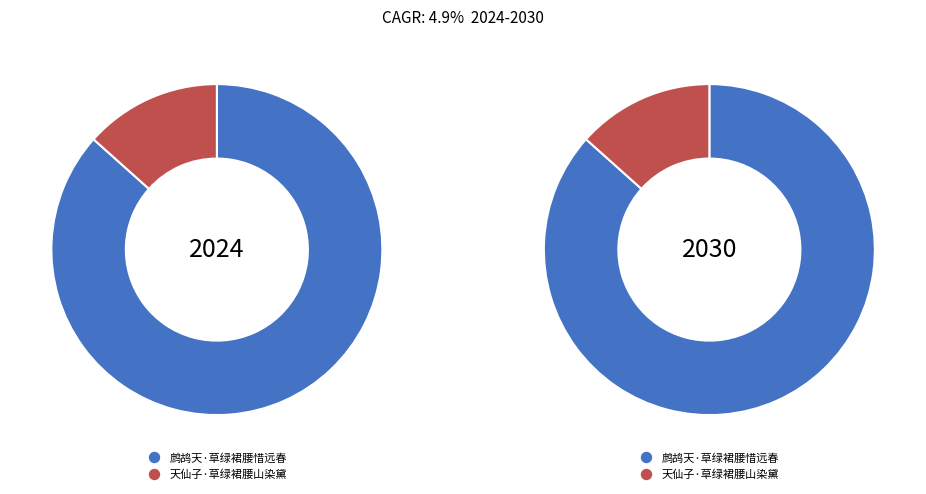

Which has a higher value, 天仙子·草绿裙腰山染黛 or 鹧鸪天·草绿裙腰惜远春?

鹧鸪天·草绿裙腰惜远春